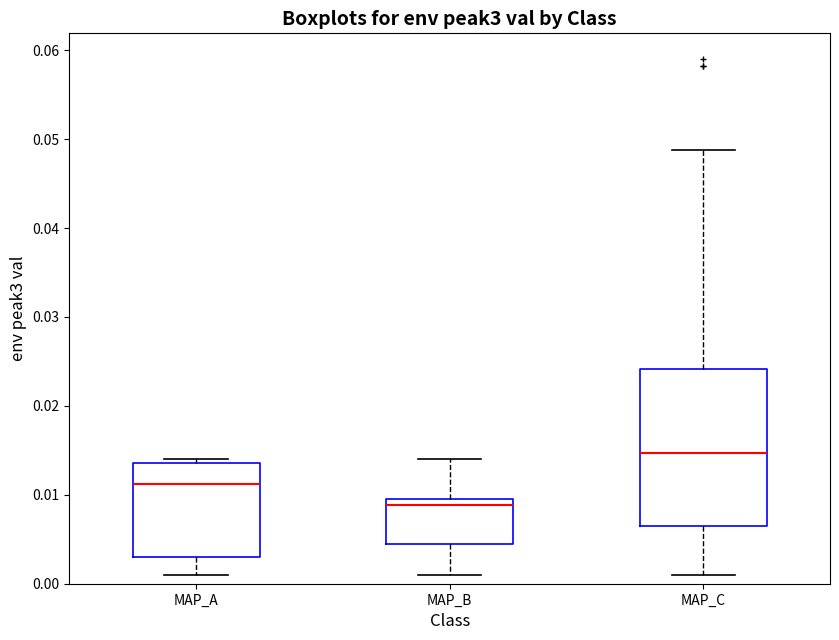

Which box has the lowest median line?

MAP_B